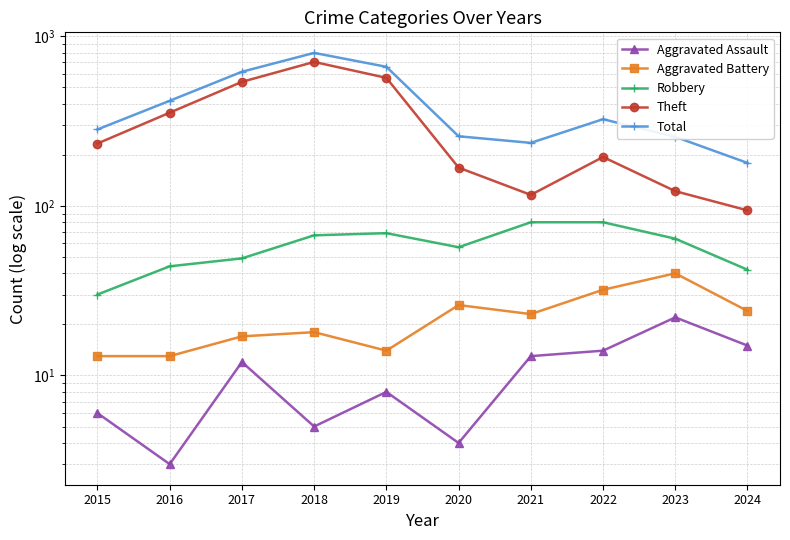

What is the difference between the second highest and second lowest values in the Aggravated Battery series?

19